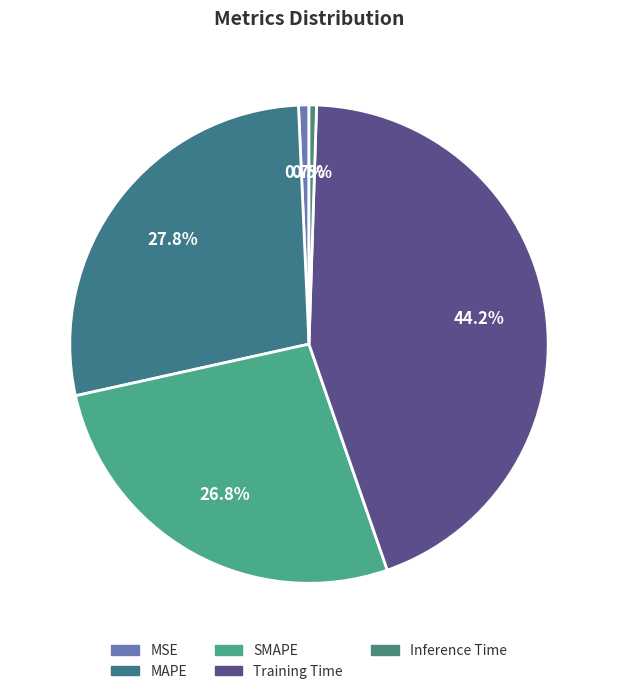

Which slice is the largest?

Training Time